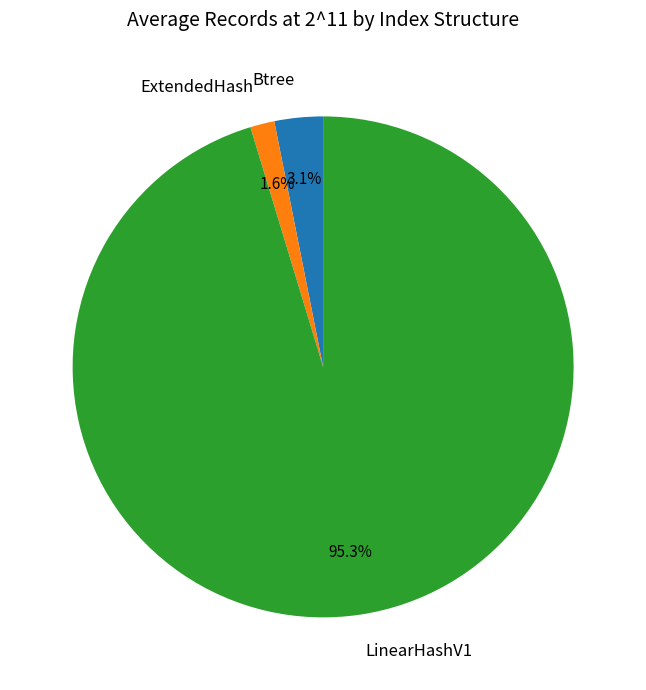

How much of the chart is everything except ExtendedHash?

98.4%